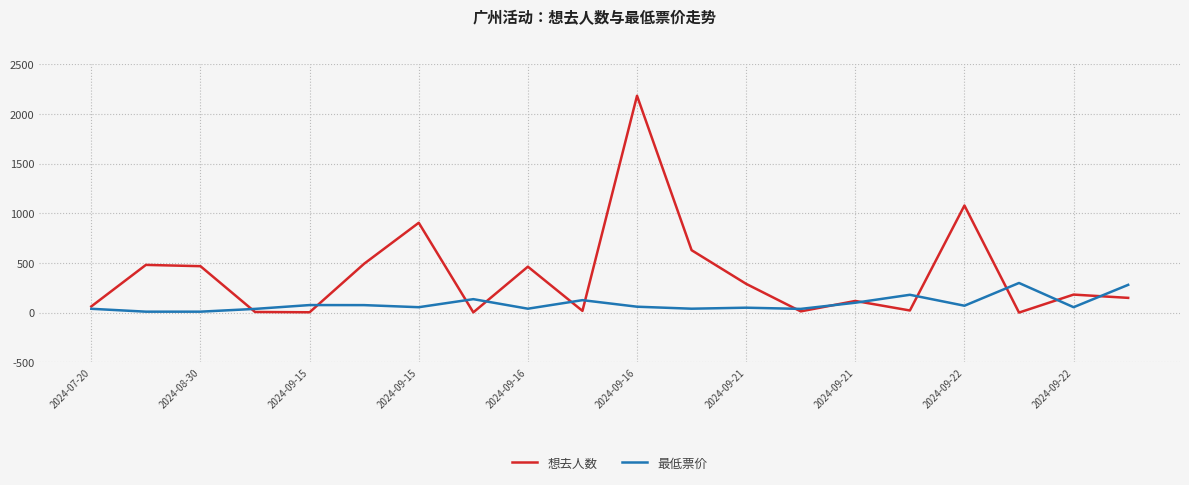

What is the difference between the second highest and second lowest values in the 最低票价 series?

270.0